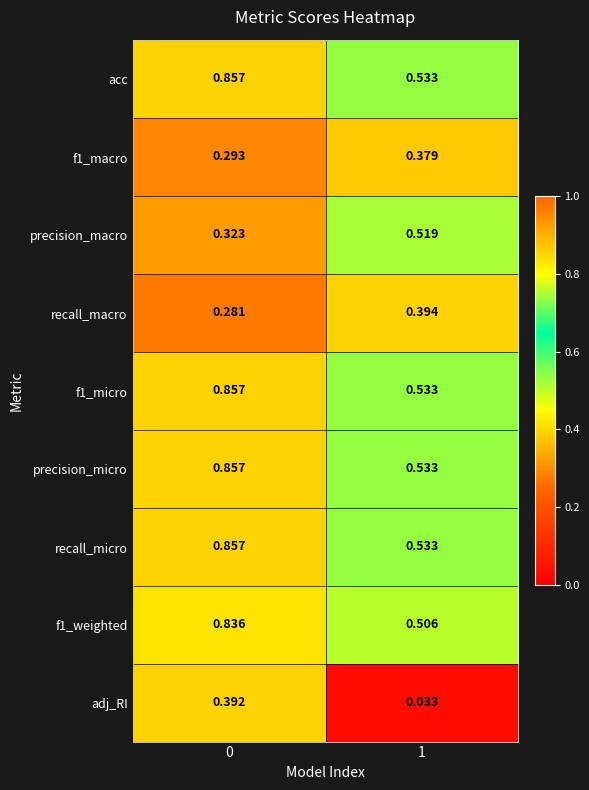

Which series has the largest range (max minus min)?

adj_RI